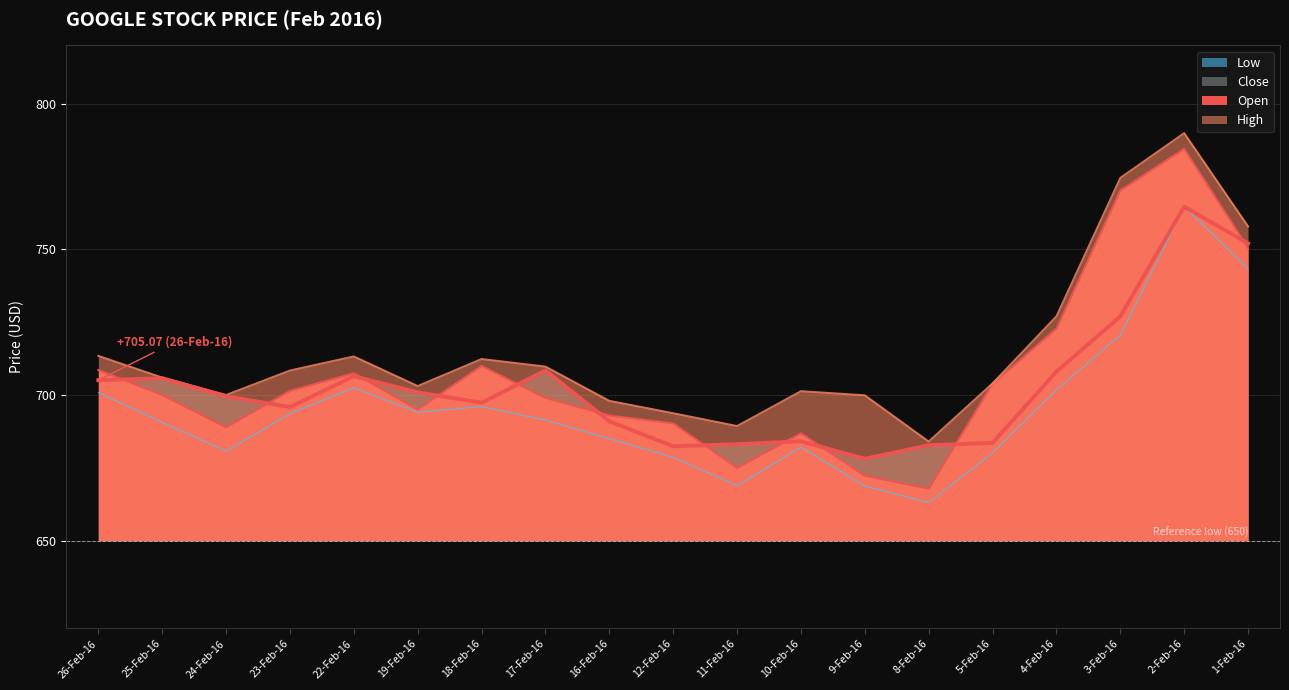

What are all the series names shown in the legend?

Open, High, Low, Close